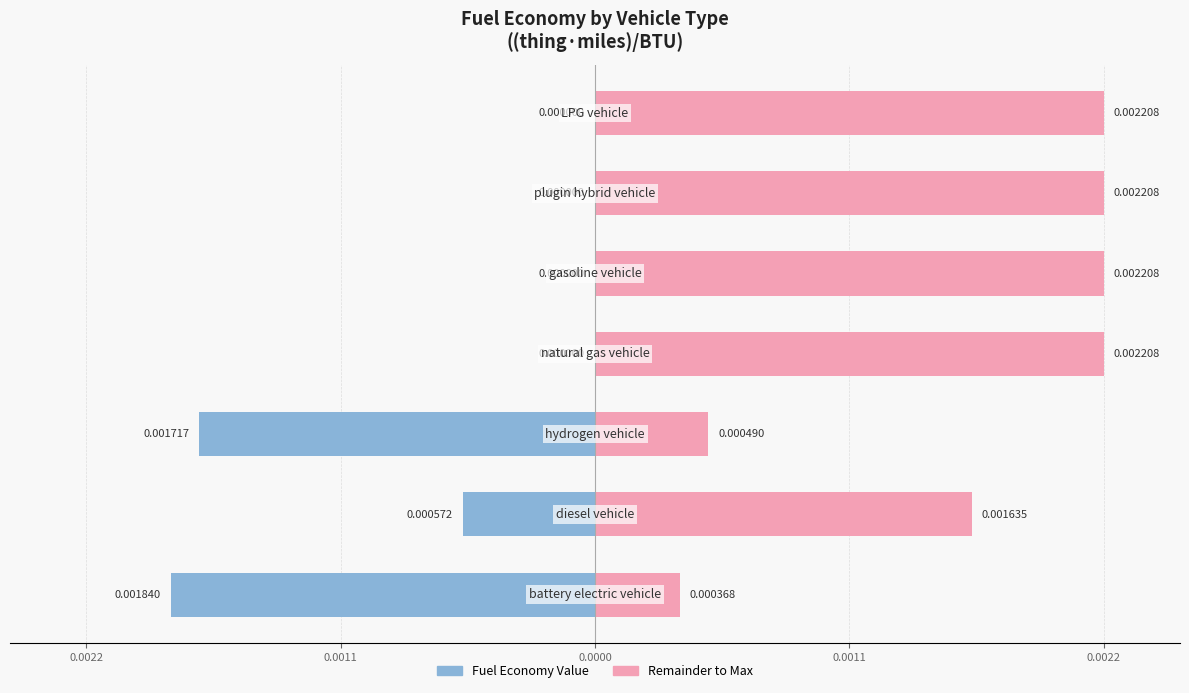

List the series in order of their overall mean, lowest first.

Value, Complement